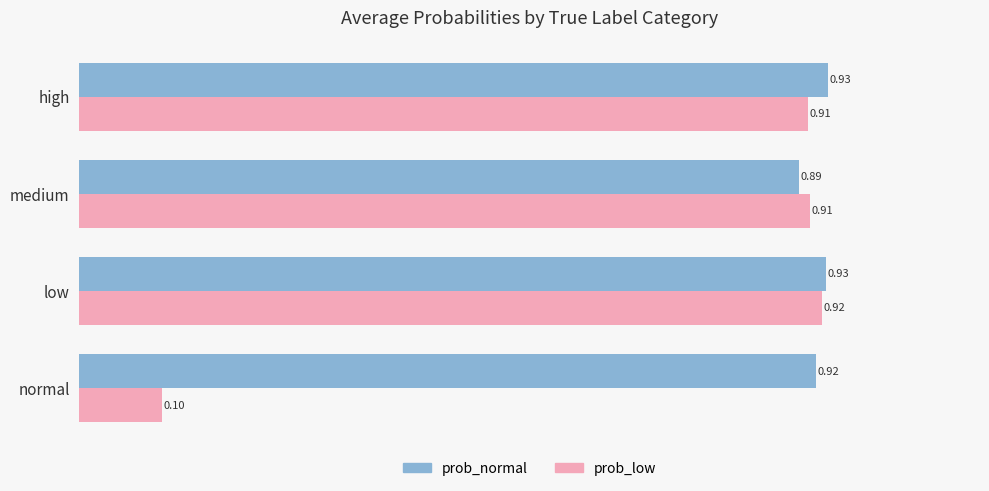

What is the average value of the prob_low series?

0.7